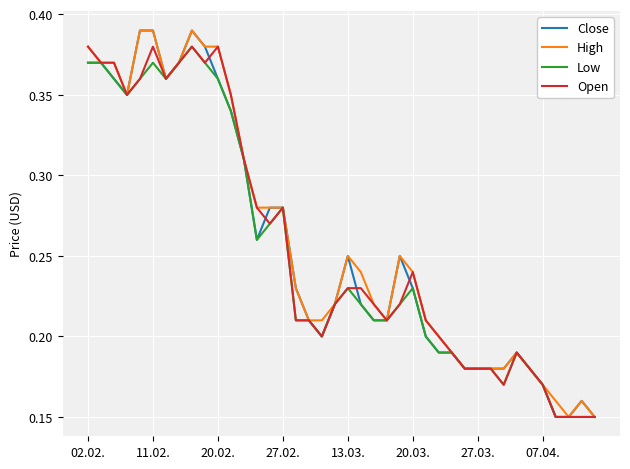

What is the maximum value shown in the chart?

0.4